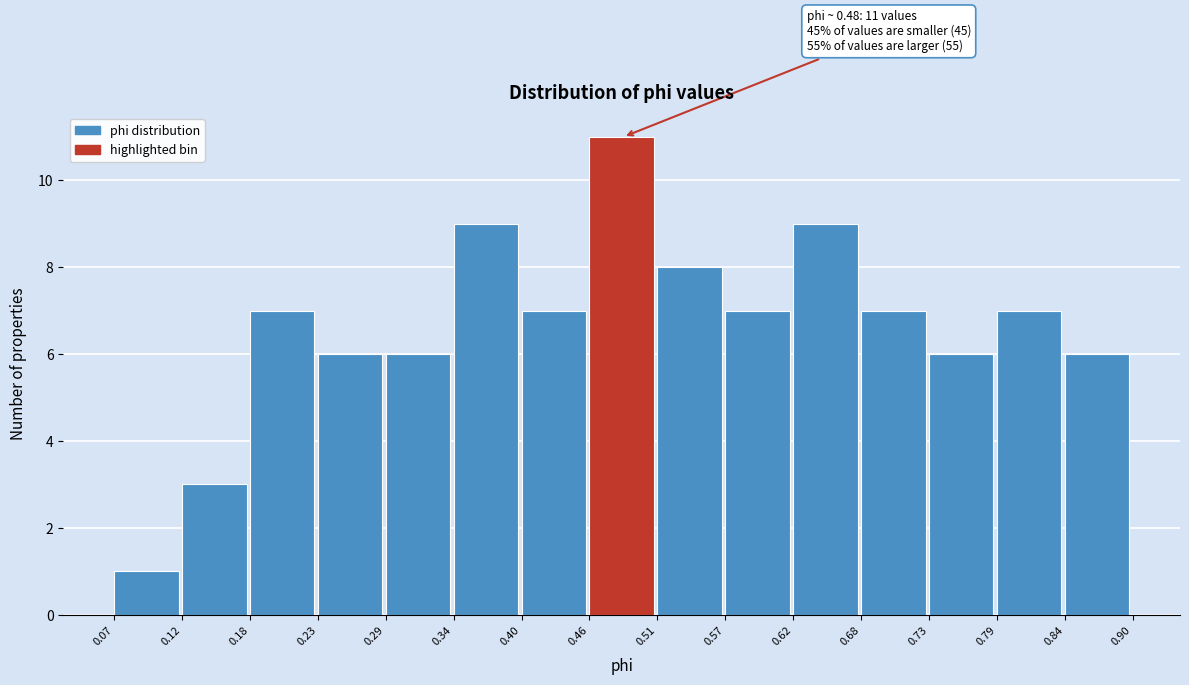

Which range on the x-axis has the tallest bar?

0.46 to 0.51